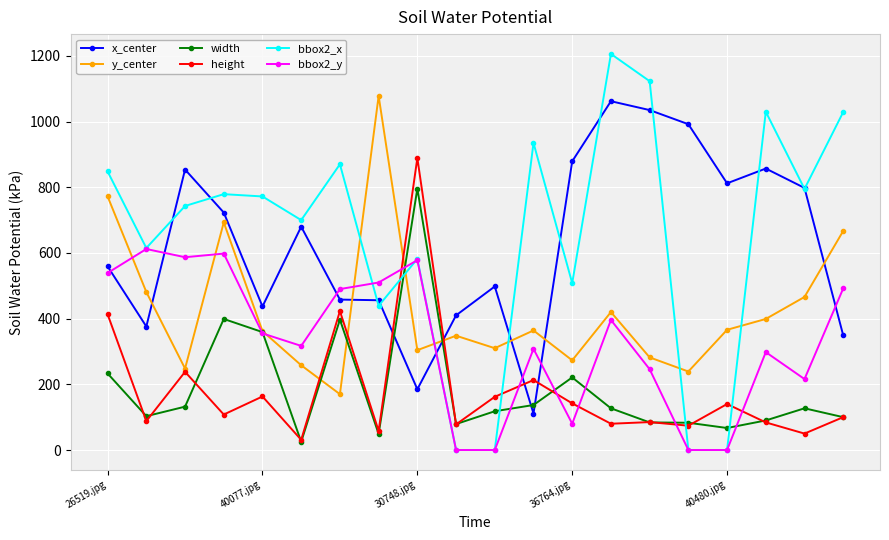

Which series has the largest total across all categories?

bbox2_x